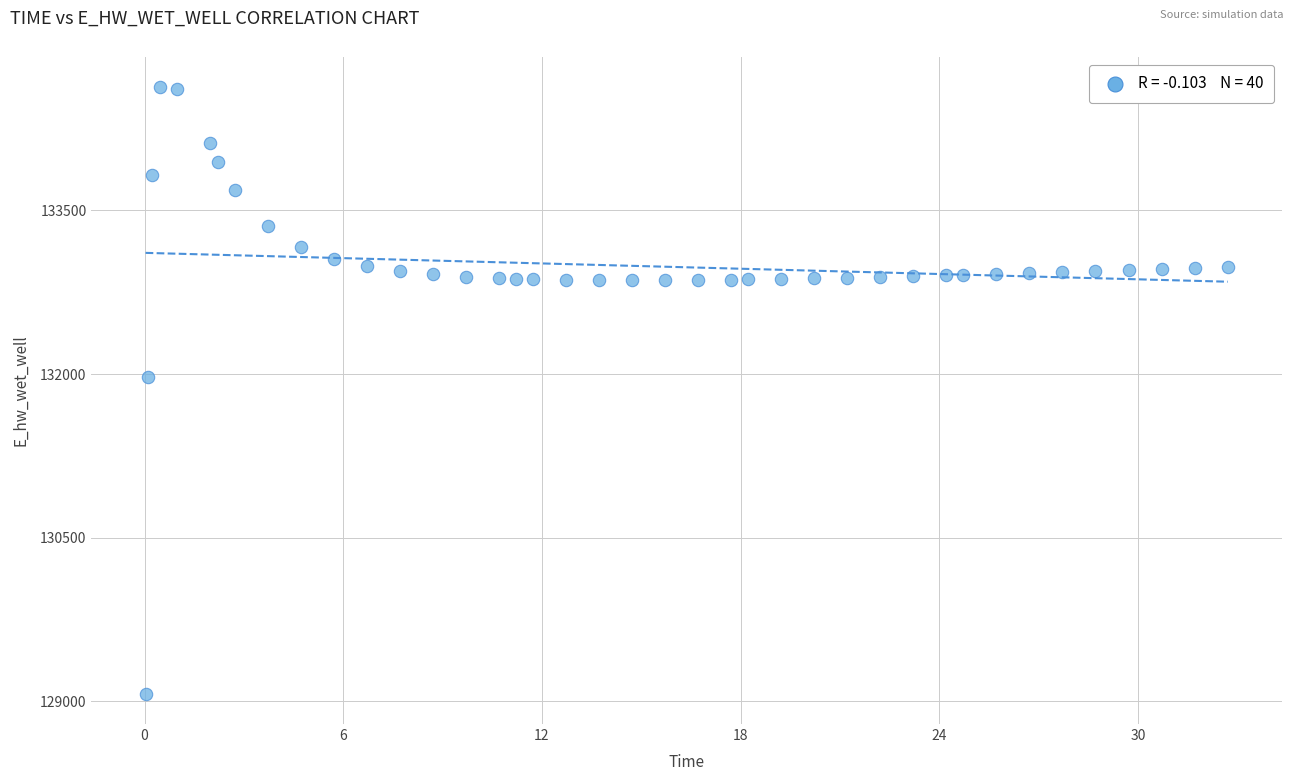

What is the range of X values (max minus min)?

32.7